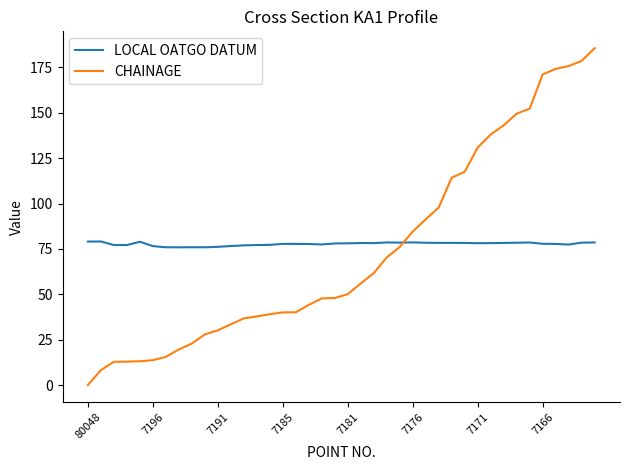

What is the highest value of the LOCAL OATGO DATUM series?

79.1